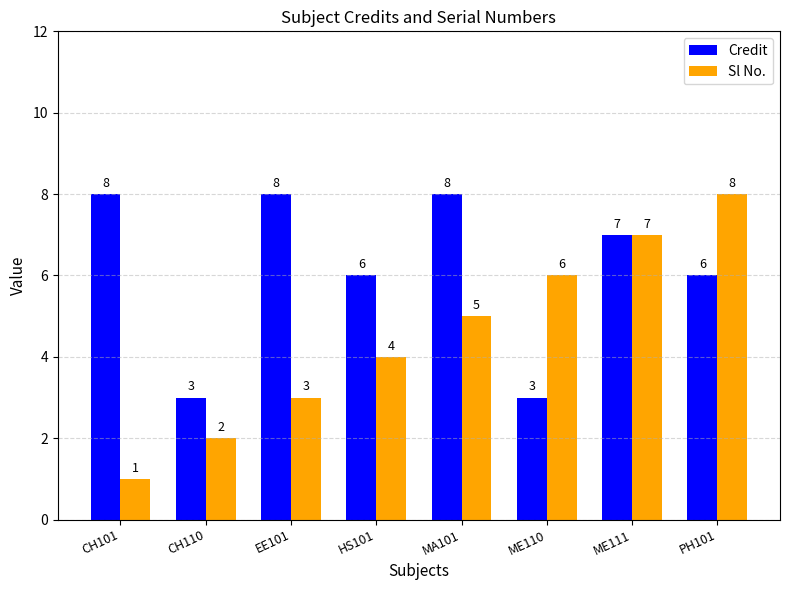

How many categories are shown in the chart?

8